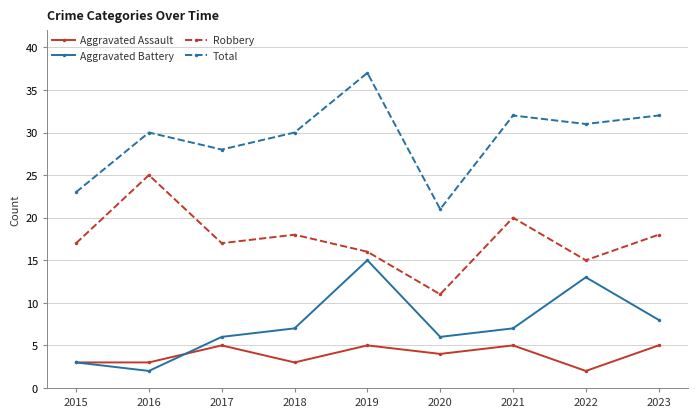

What is the sum of the Aggravated Battery values at 2015 and 2019?

18